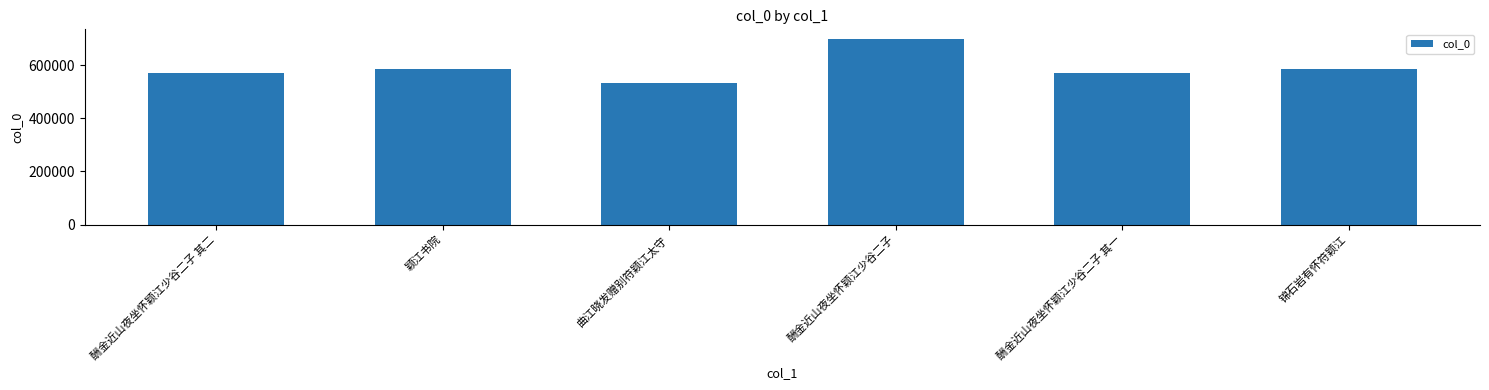

What is the change in value from 酬金近山夜坐怀颖江少谷二子 to 酬金近山夜坐怀颖江少谷二子 其一?

-129674